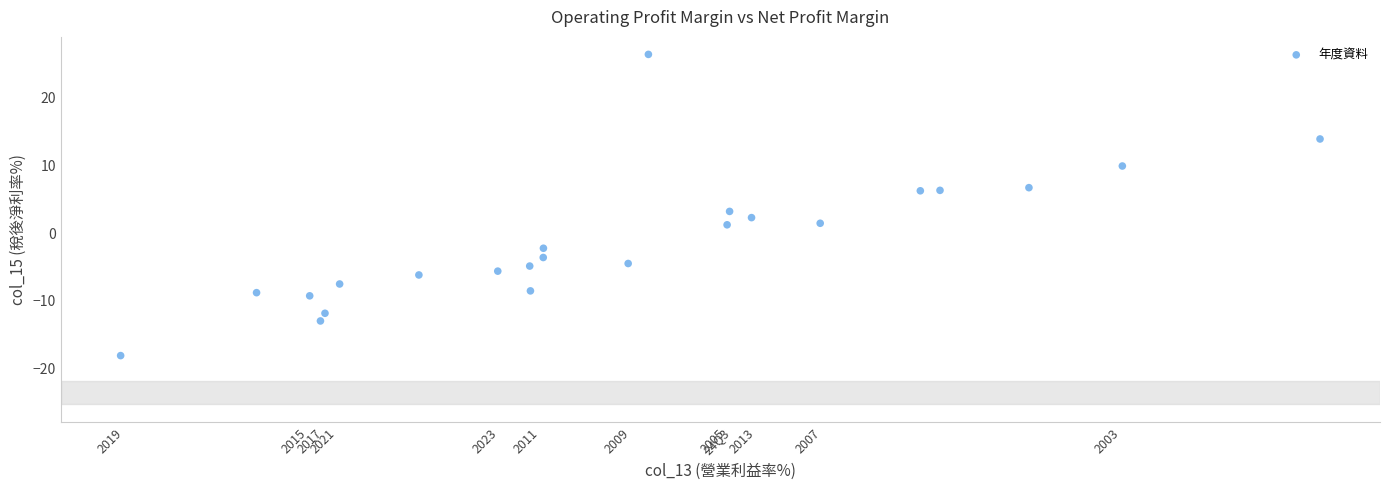

What is the range of X values (max minus min)?

37.6